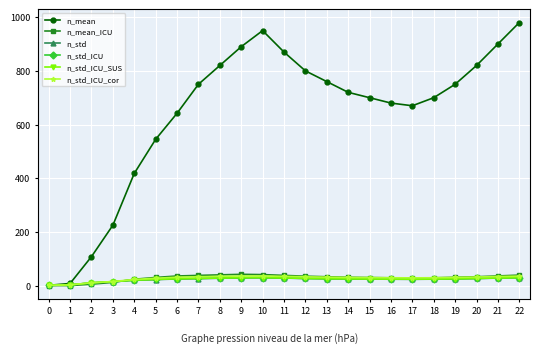

What is the difference between the maximum and minimum values in the n_std series?

28.5